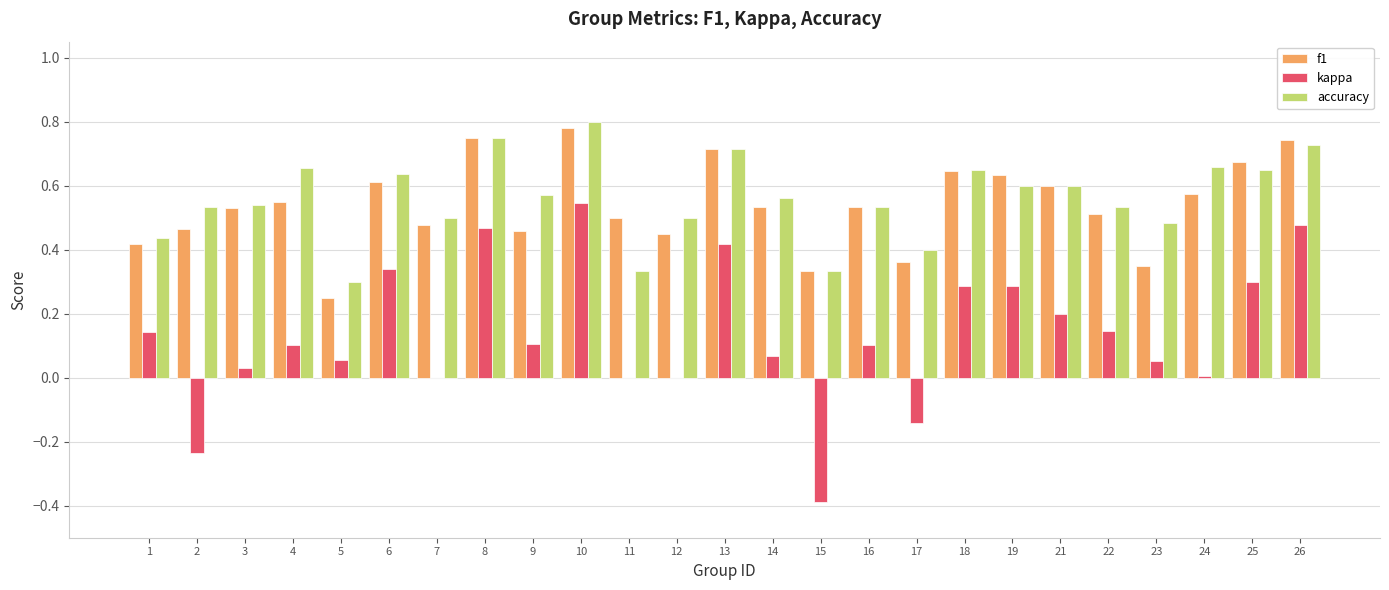

Is it true that f1 equals 0.4 at 1?

True